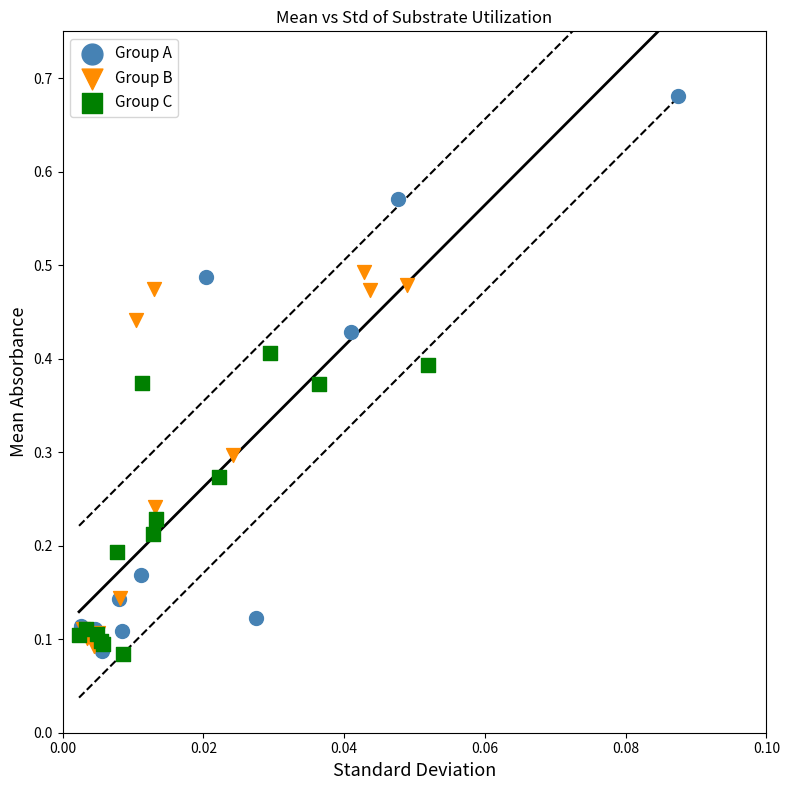

Which series has the widest spread of Y values?

Group A